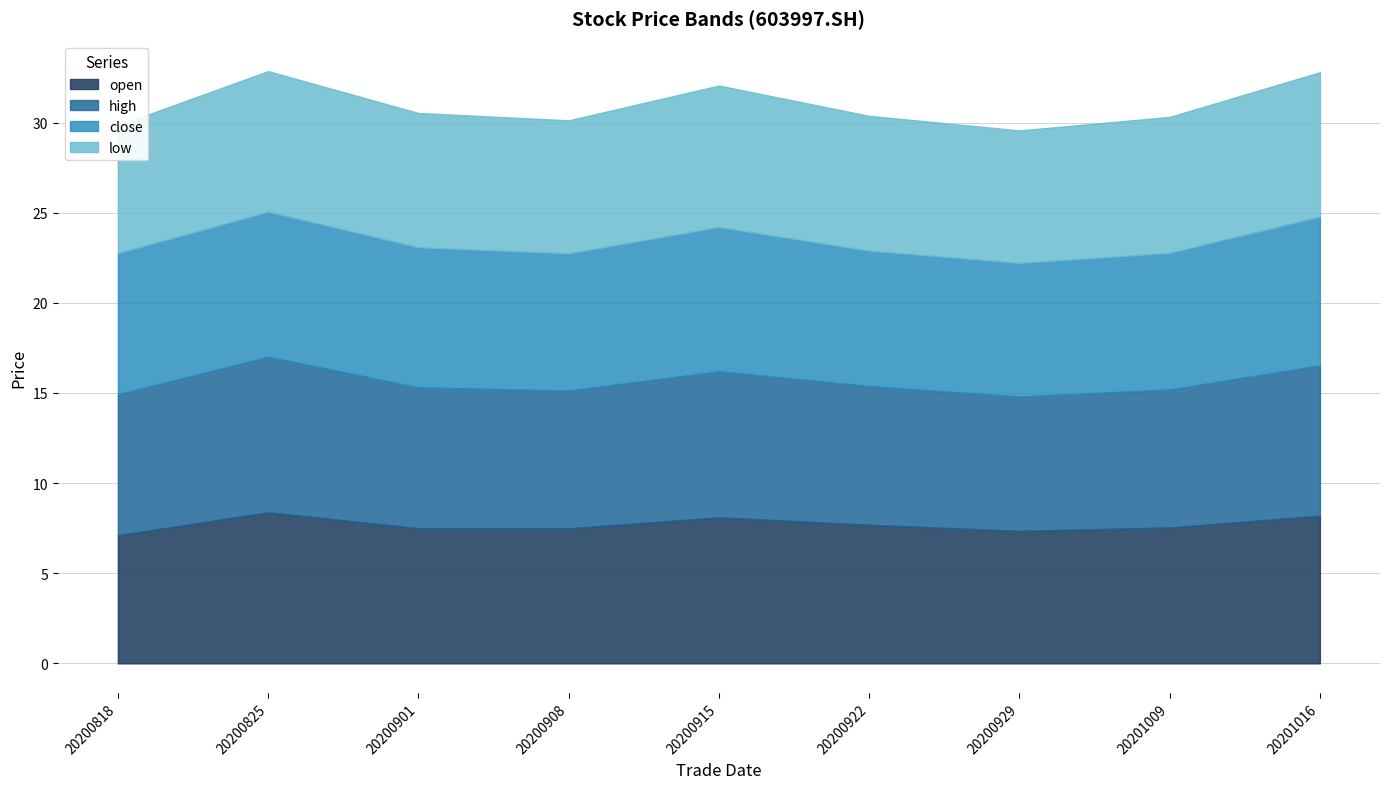

Rank the series at 20200915 from lowest to highest value.

low, close, open, high